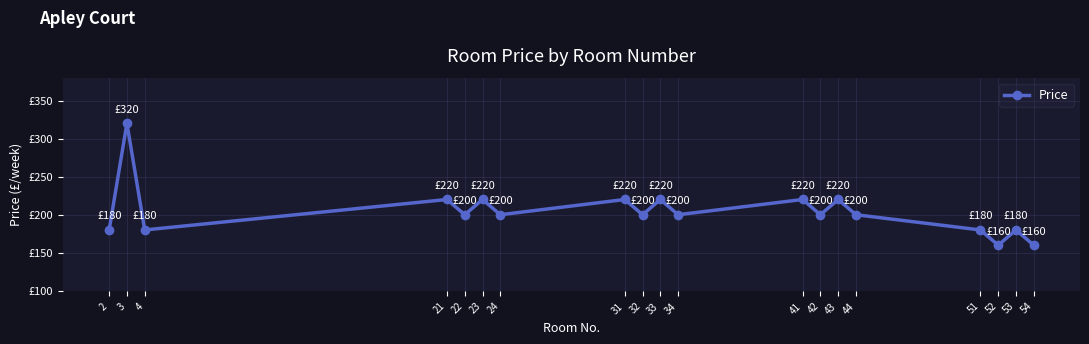

True or false: there are more than 0 points higher than both neighbors.

True